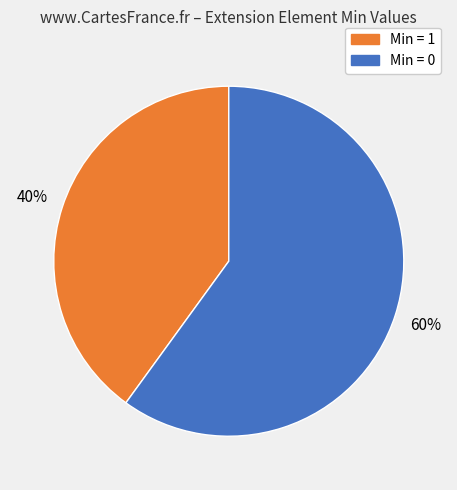

To the nearest percent, what portion does Min = 0 represent?

60%